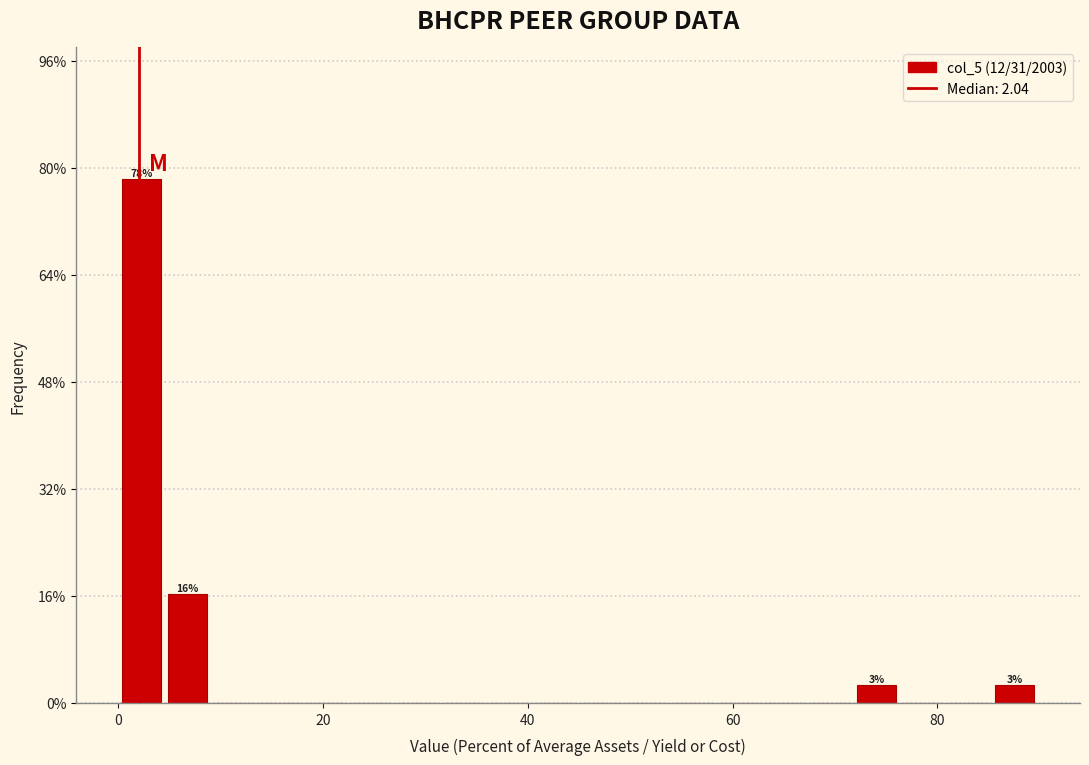

Around what value on the x-axis is the tallest bar? Give the approximate position of its centre, as read against the axis.

2